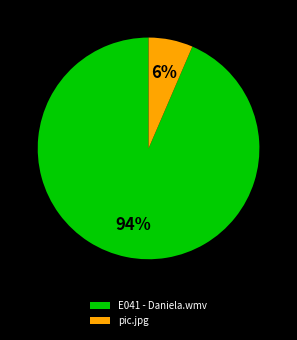

What is the largest slice in the pie chart?

E041 - Daniela.wmv